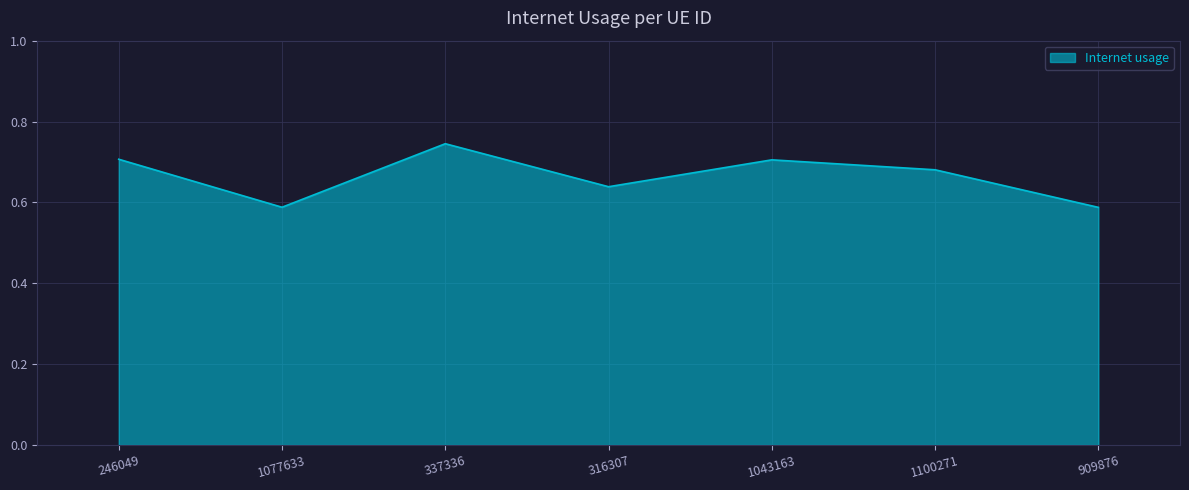

How many values are between 0 and 1?

7